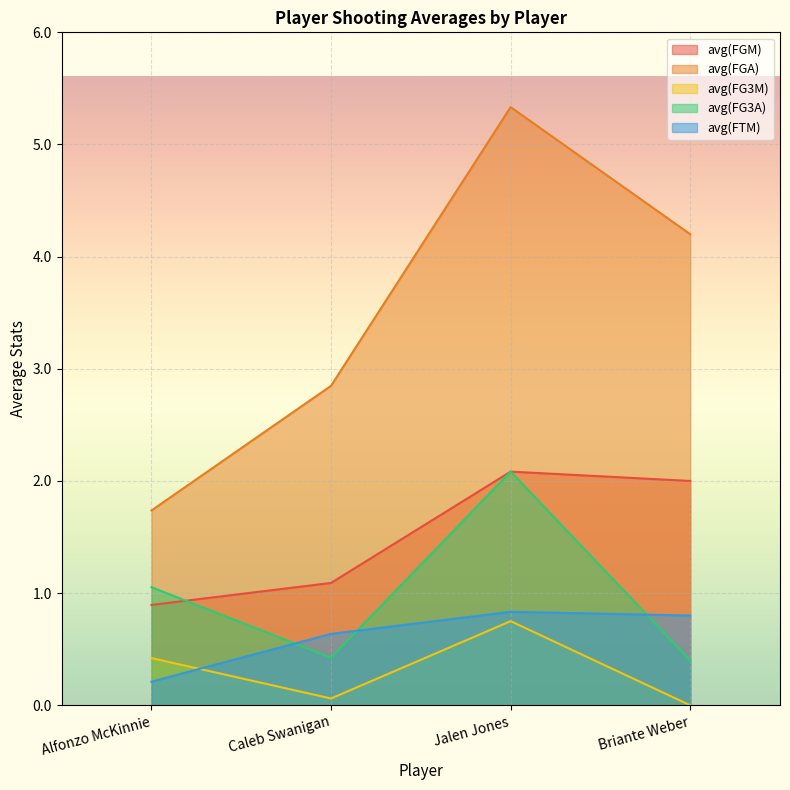

Which category has the highest value in the avg(FG3M) series?

Jalen Jones